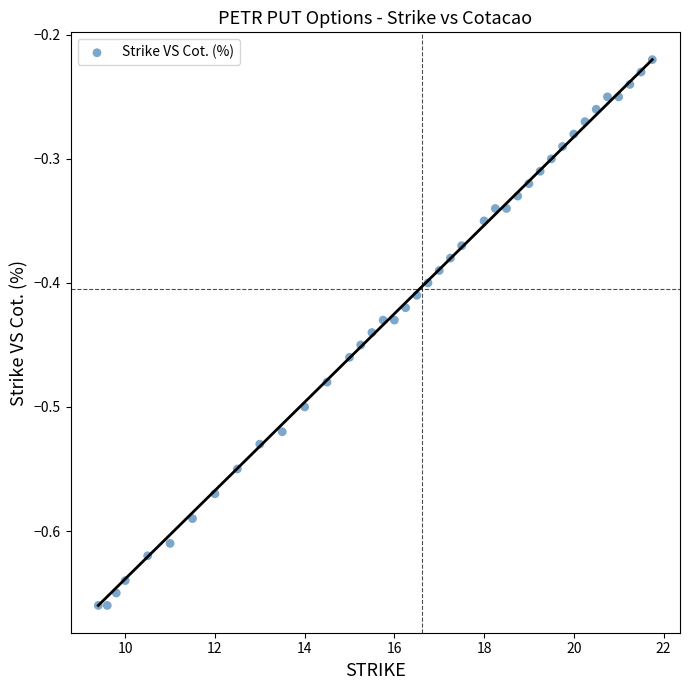

What is the range of X values (max minus min)?

12.3